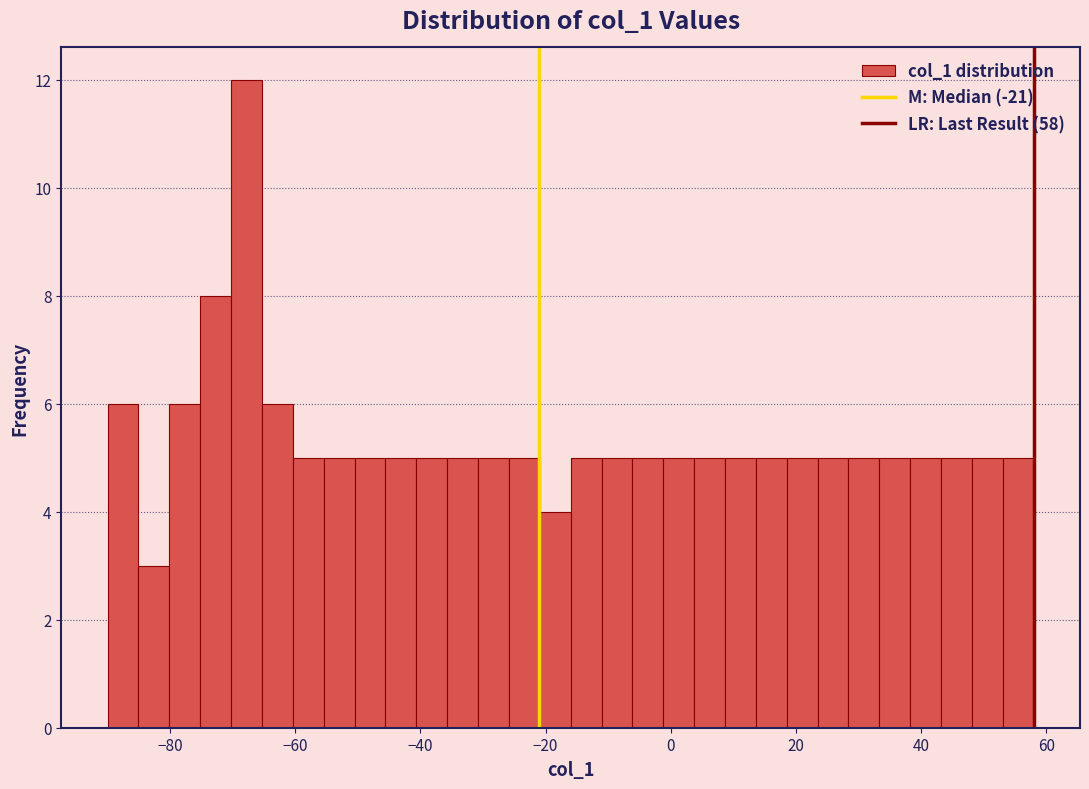

Around what value on the x-axis is the tallest bar? Give the approximate position of its centre, as read against the axis.

-68